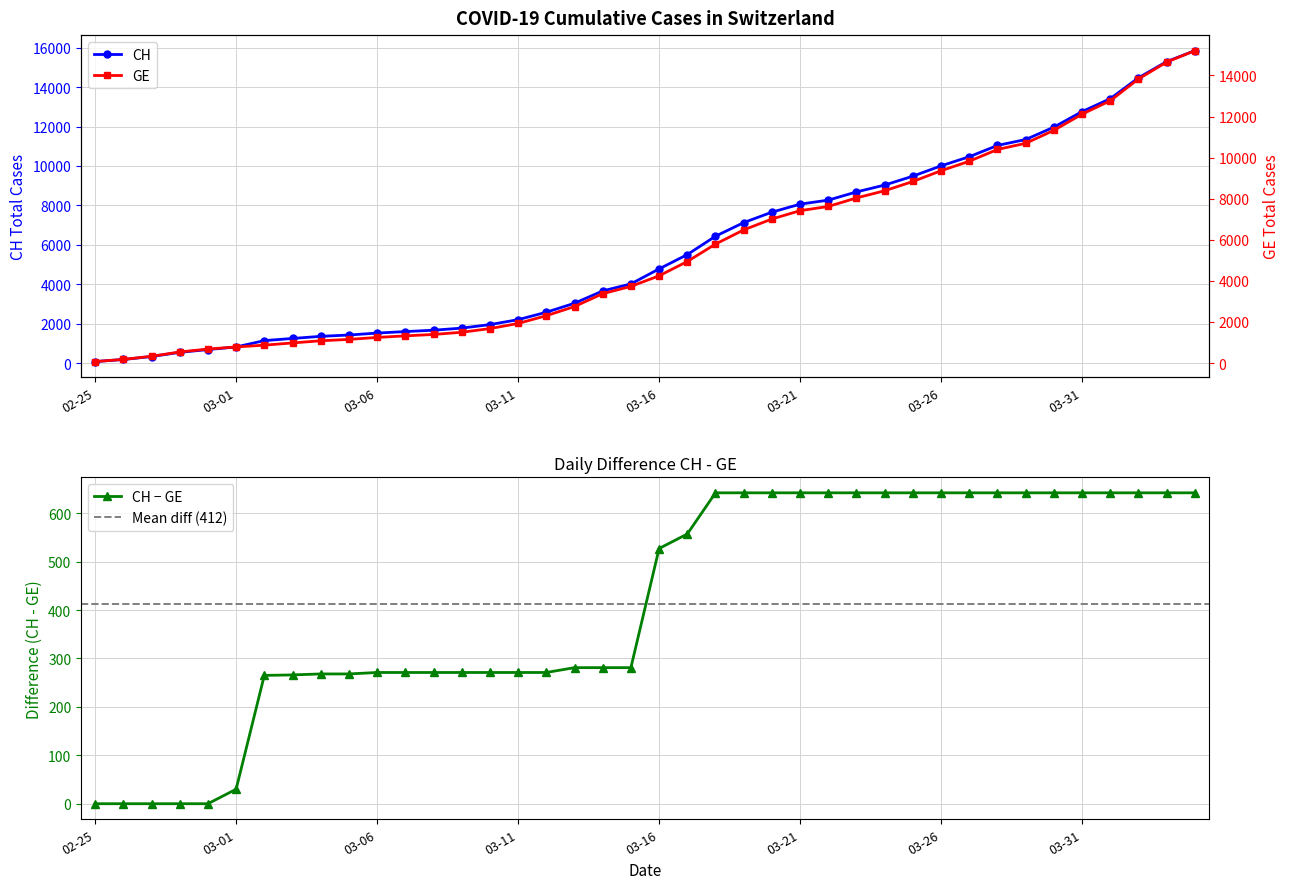

At which category is the sum across all series the highest?

2020-04-04